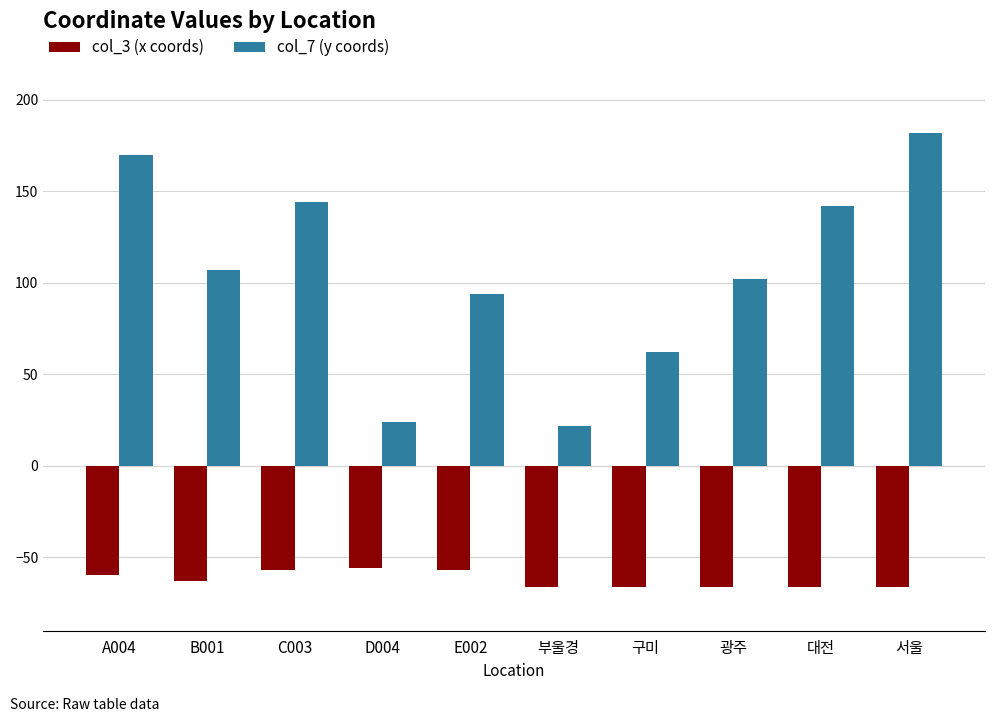

What value does the col_7 (y coords) series have at E002?

94.0